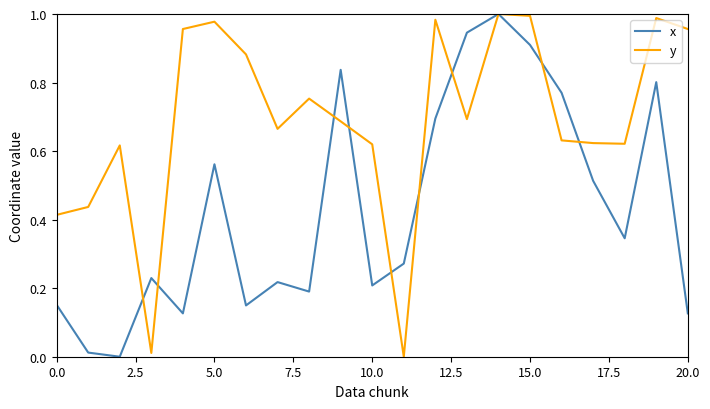

Which series has the largest range (max minus min)?

x